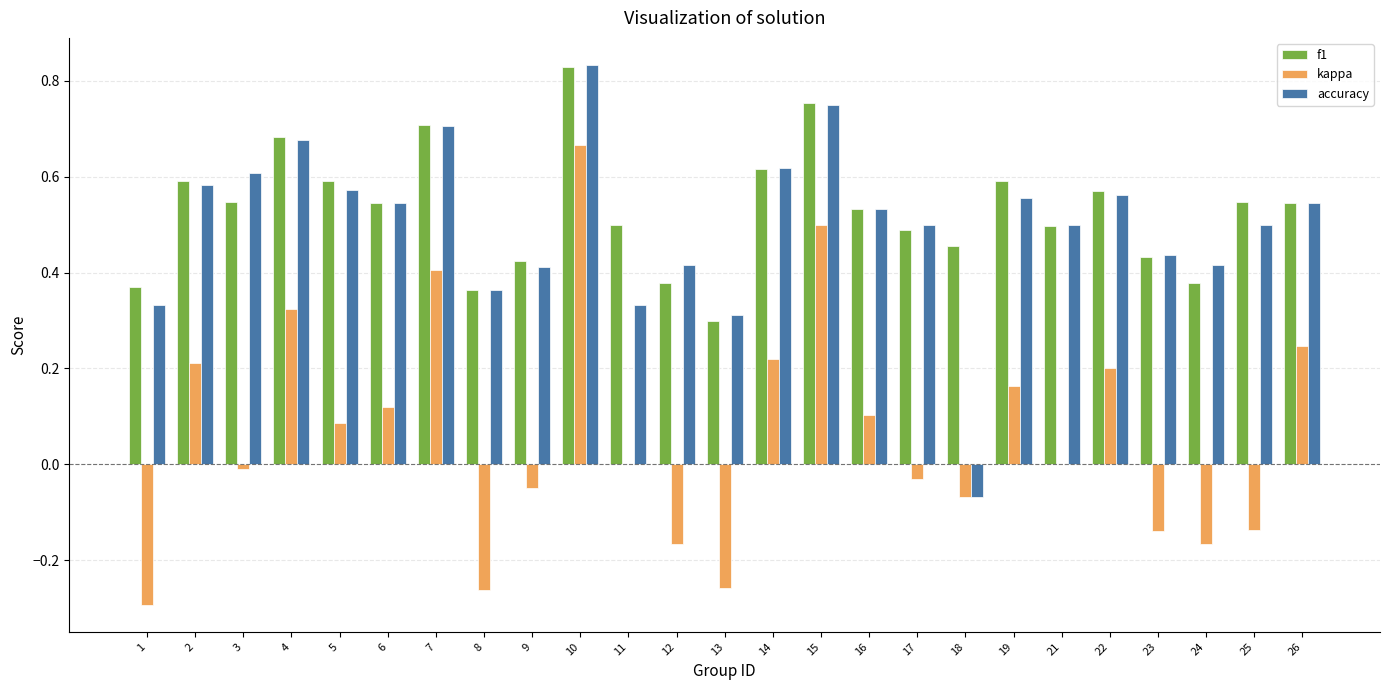

At which category is the sum across all series the highest?

10